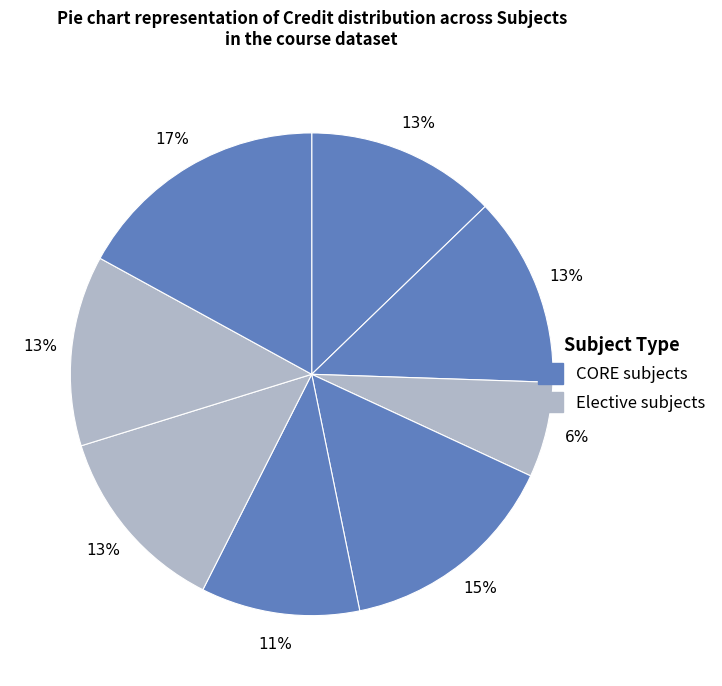

How many slices are in this pie chart?

8